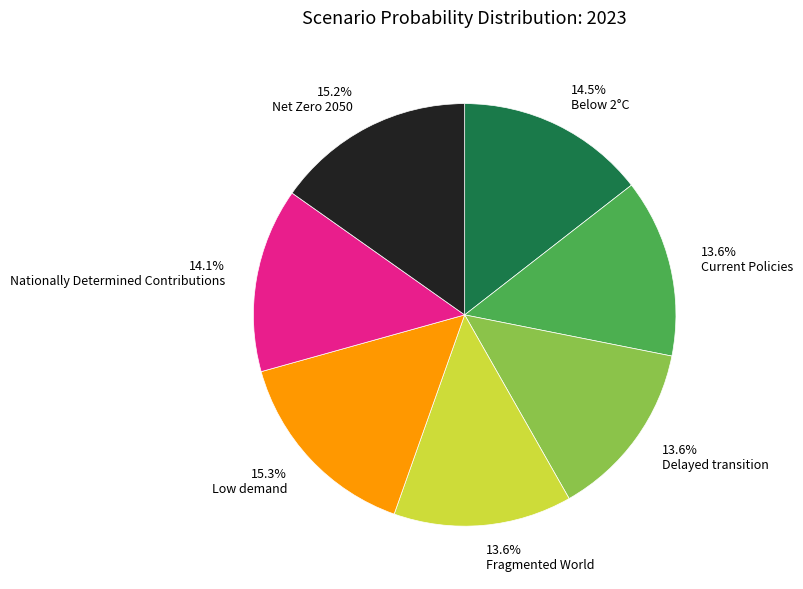

How much of the chart is everything except 14.5% Below 2°C?

85.5%